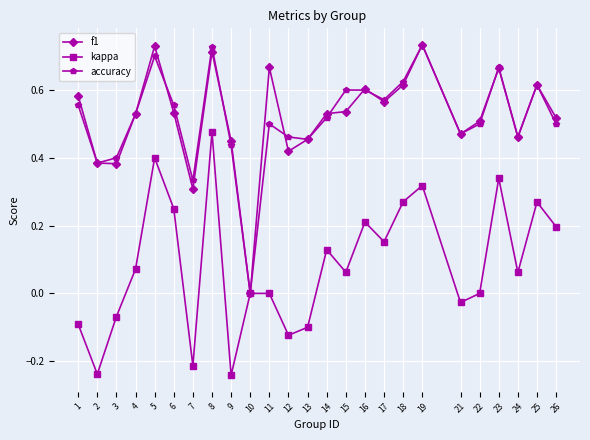

At which label does f1 reach its minimum?

10